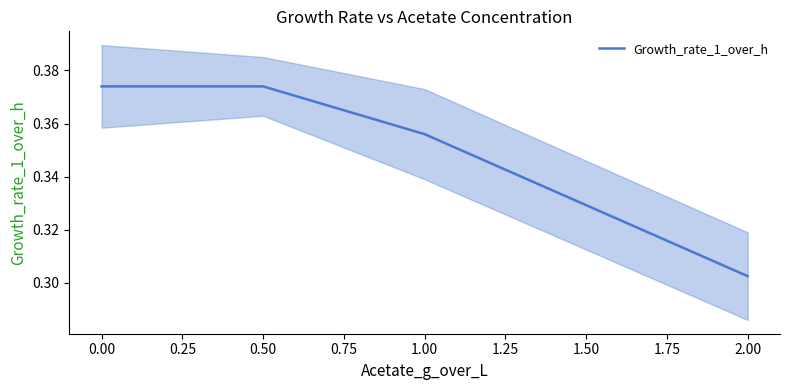

The Growth_rate_1_over_h series shows 0.5 at 2.00. True or false?

False